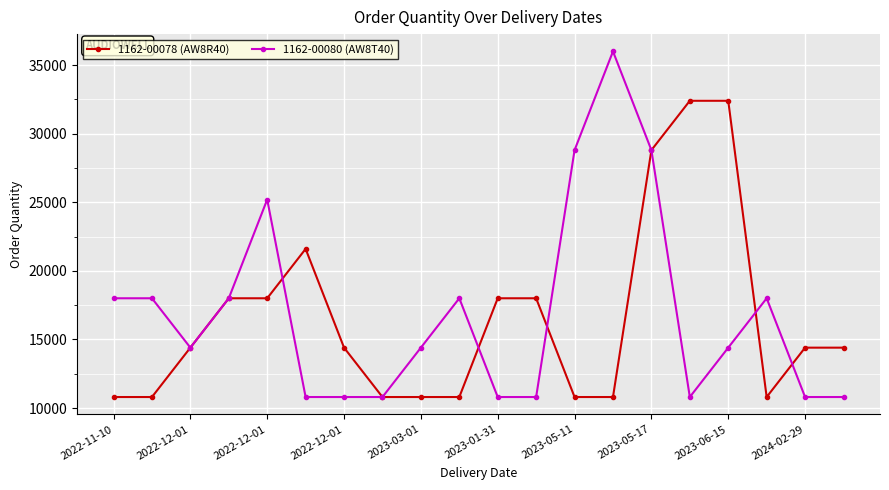

Reading right to left, list all the values displayed in this chart.

1162-00078 (AW8R40): 14400	14400	10800	32400	32400	28800	10800	10800	18000	18000	10800	10800	10800	14400	21600	18000	18000	14400	10800	10800
1162-00080 (AW8T40): 10800	10800	18000	14400	10800	28800	36000	28800	10800	10800	18000	14400	10800	10800	10800	25200	18000	14400	18000	18000